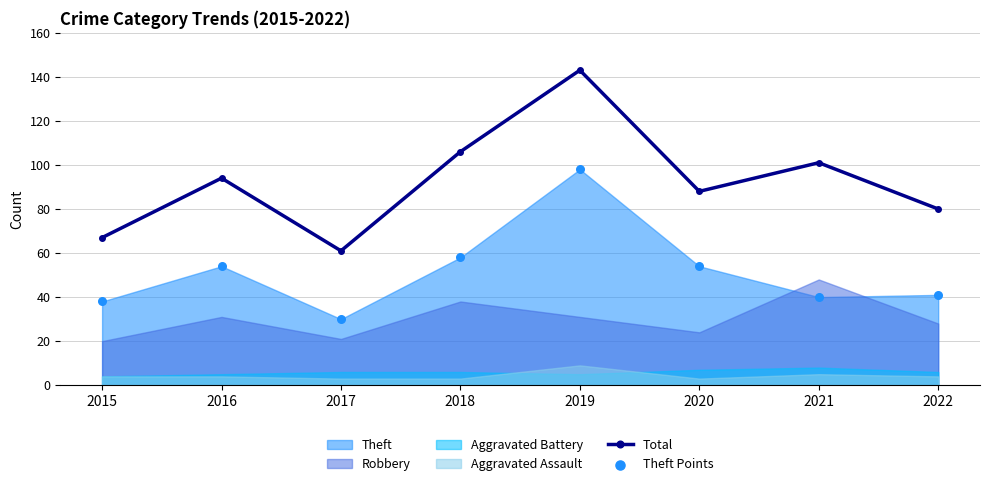

At which category is the sum across all series the highest?

2019